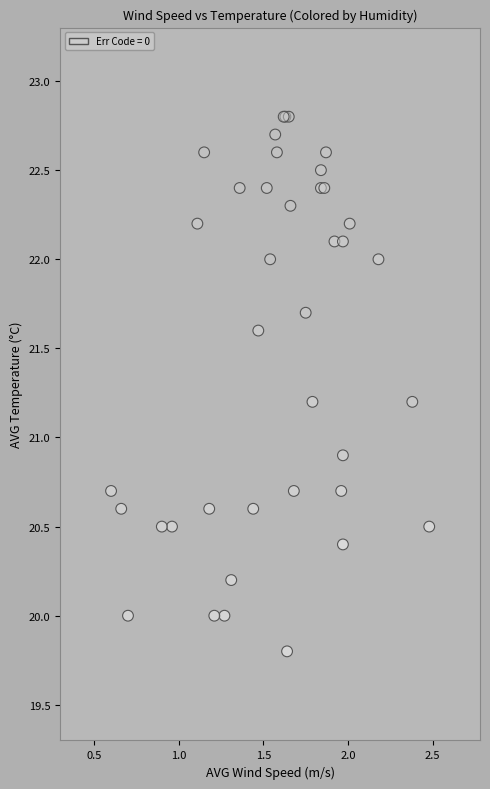

What Y value in the scatter plot is closest to 21?

20.9